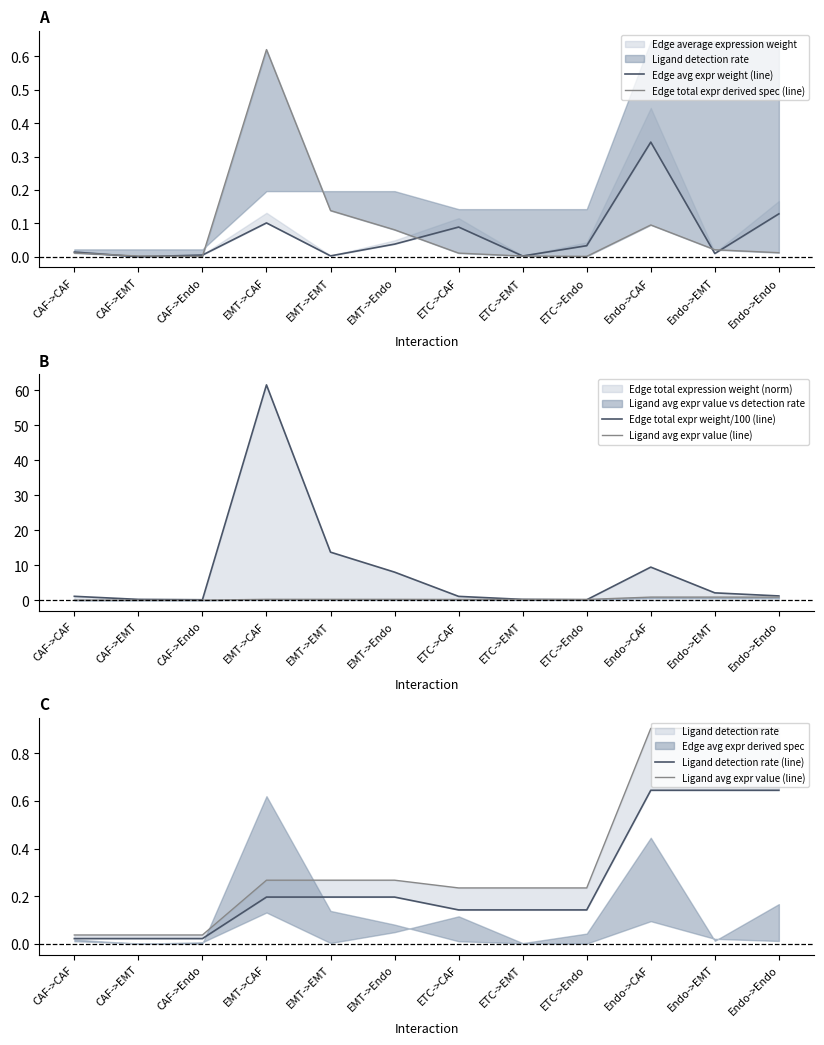

What is the spread (max minus min) of values at ETC->EMT?

0.2